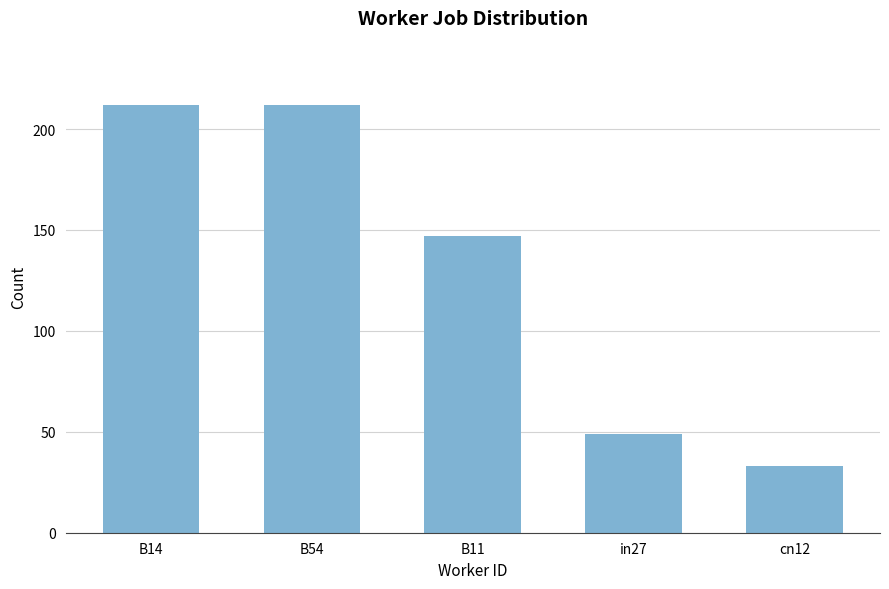

Are the bars horizontal?

No